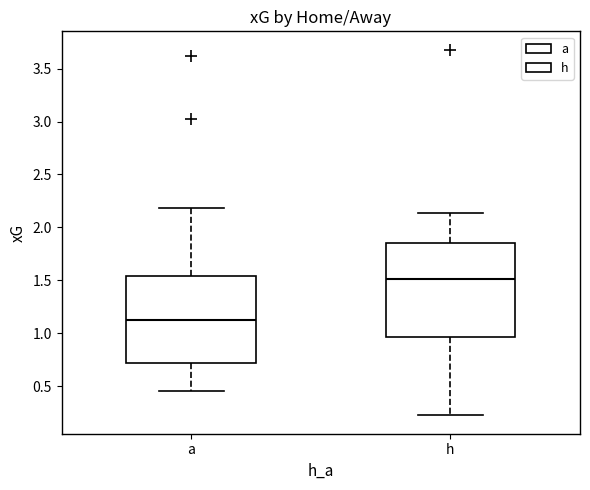

Where is the lower edge of the box for a on the y-axis? The values are not printed on the chart, so give them approximately, as read against the axis.

0.70